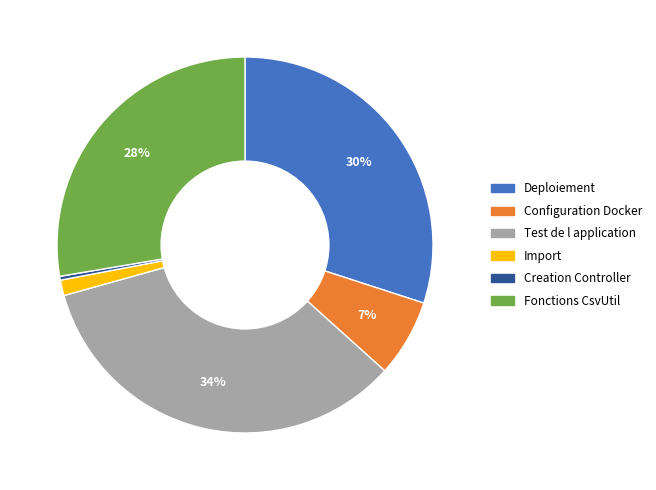

How many segments does this pie chart have?

6